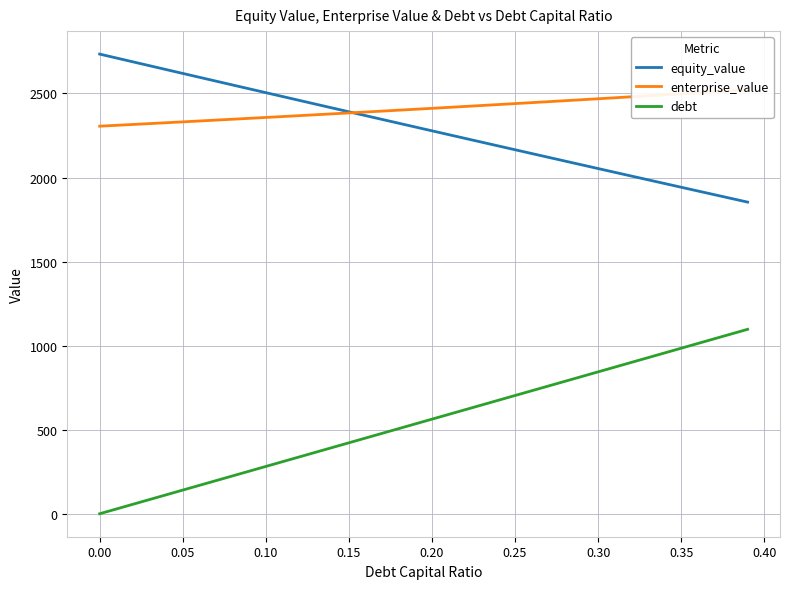

The value of equity_value at 0.35 is 604.6. True or false?

False